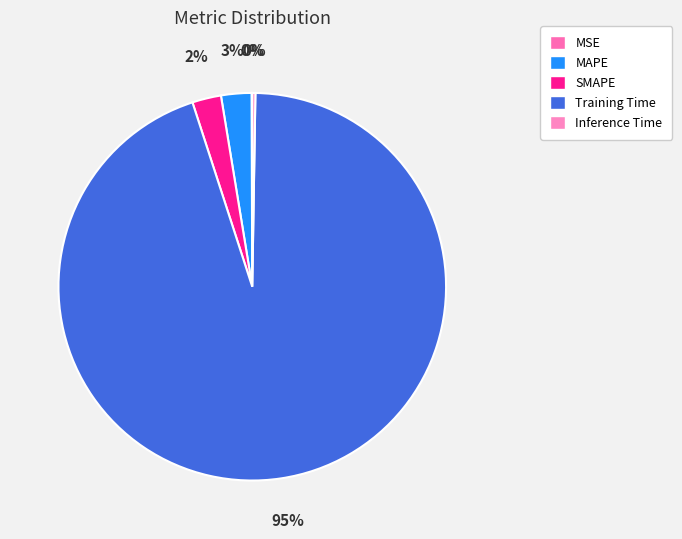

Combined, what portion of the pie is Training Time and SMAPE?

97.2%